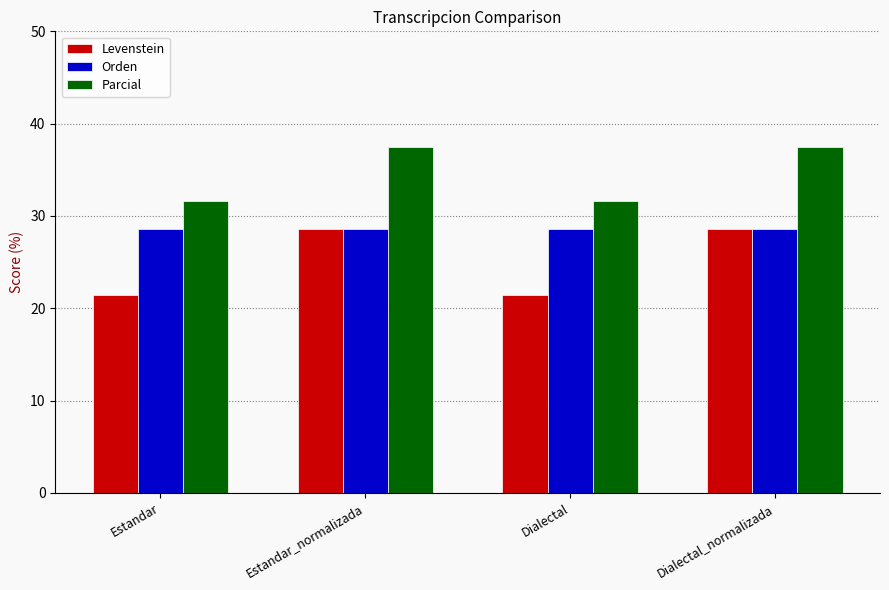

At how many categories does at least one series exceed 24?

4